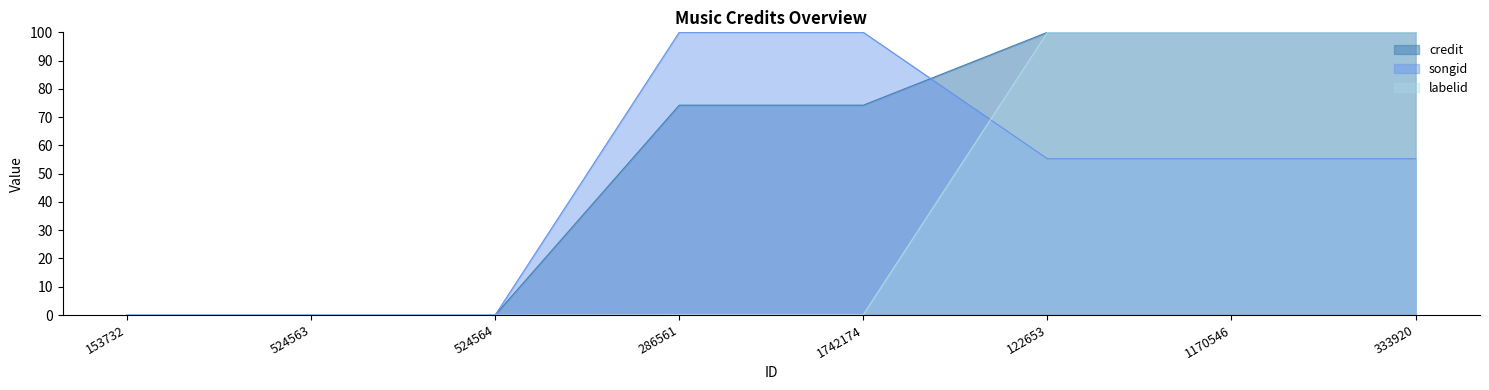

What is the greatest value displayed?

100.0